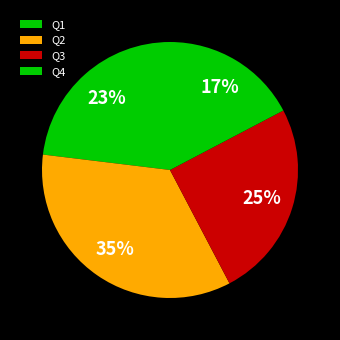

To the nearest percent, what percentage of the pie is Q3?

25%